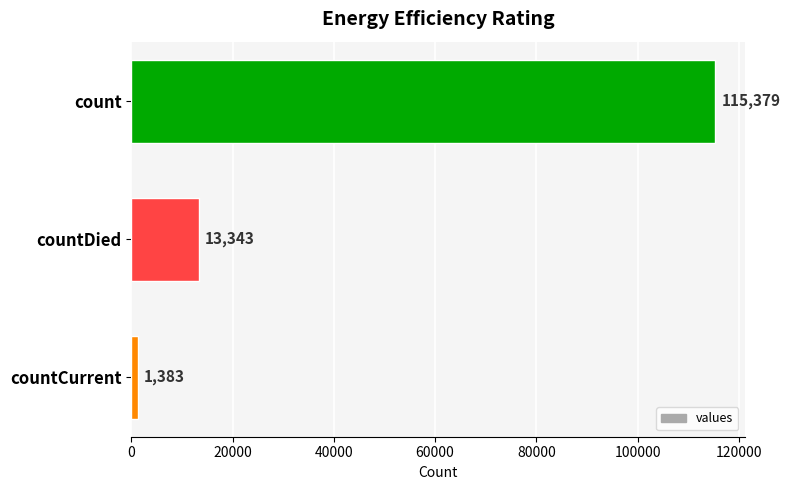

Count the number of data series in this chart.

1